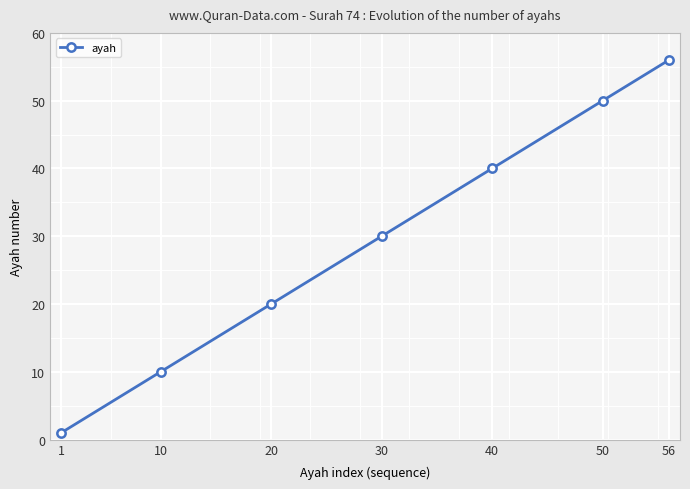

Reading left to right, transcribe all the data shown in this chart.

1	10	20	30	40	50	56